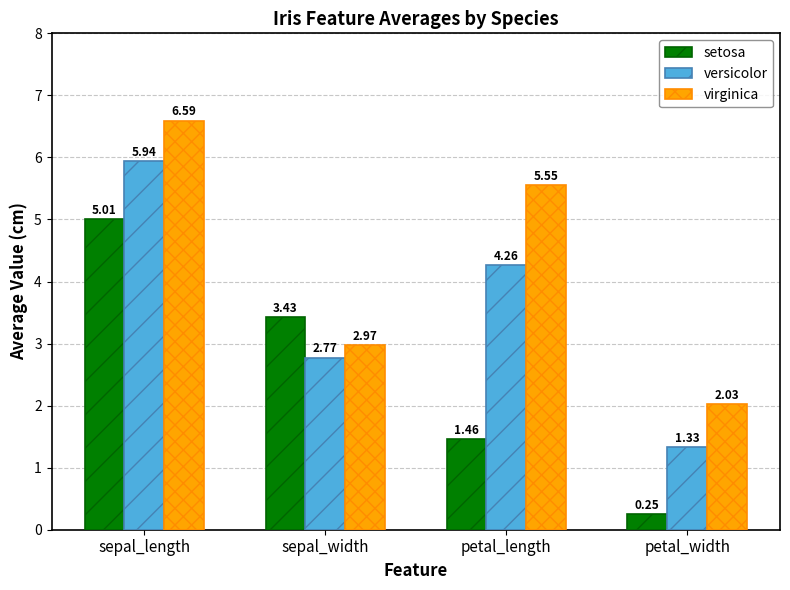

Which series has the widest spread of values?

setosa